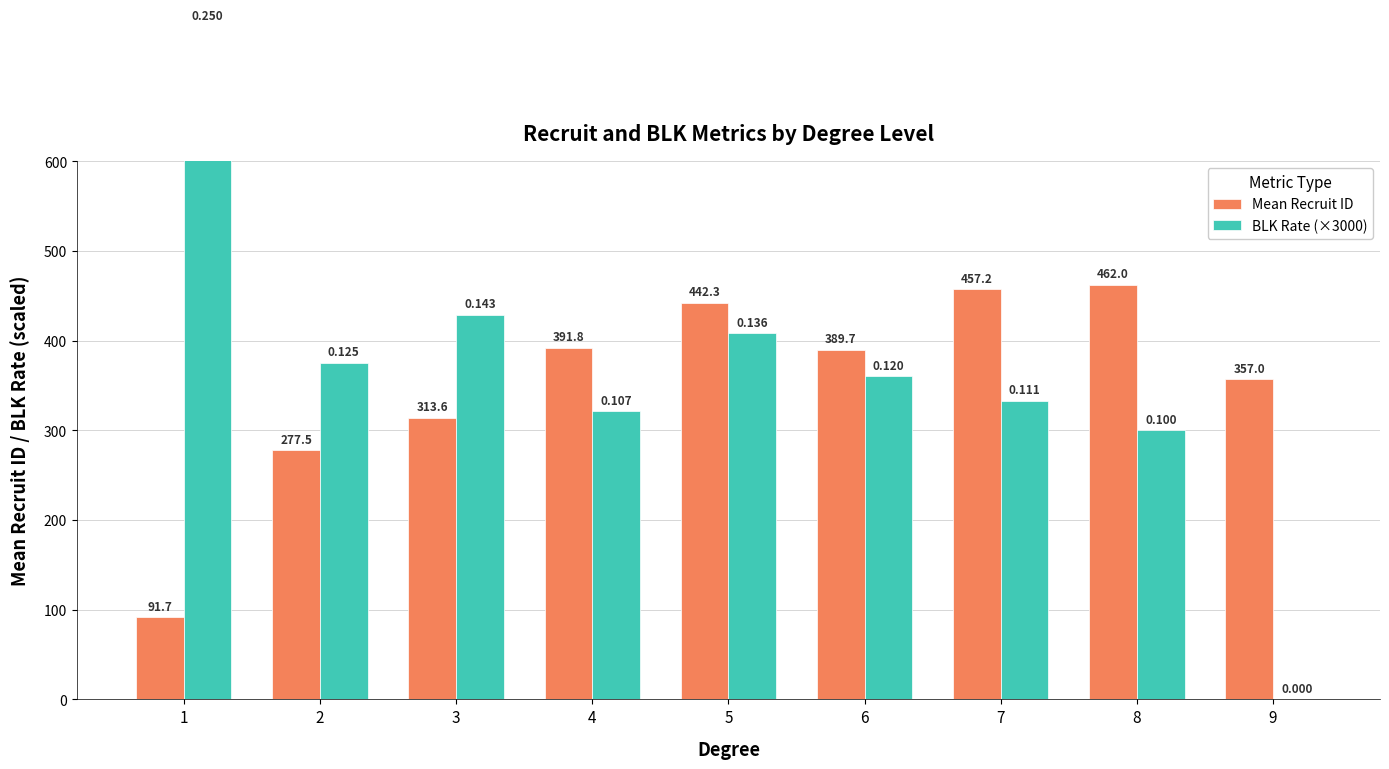

What is the total value across all series at 2?

652.5